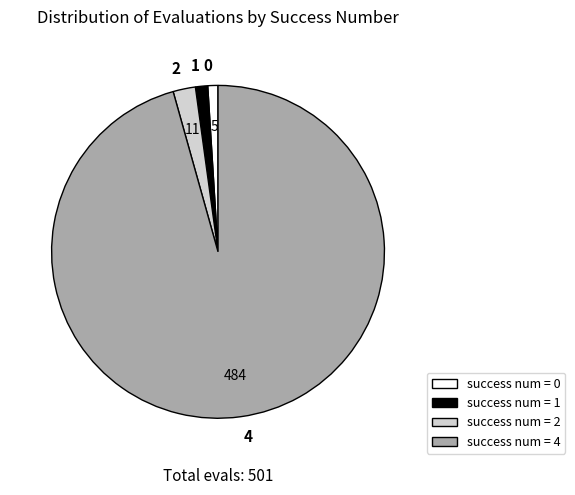

Approximately how many times larger is the value at 1 compared to 2?

0.5